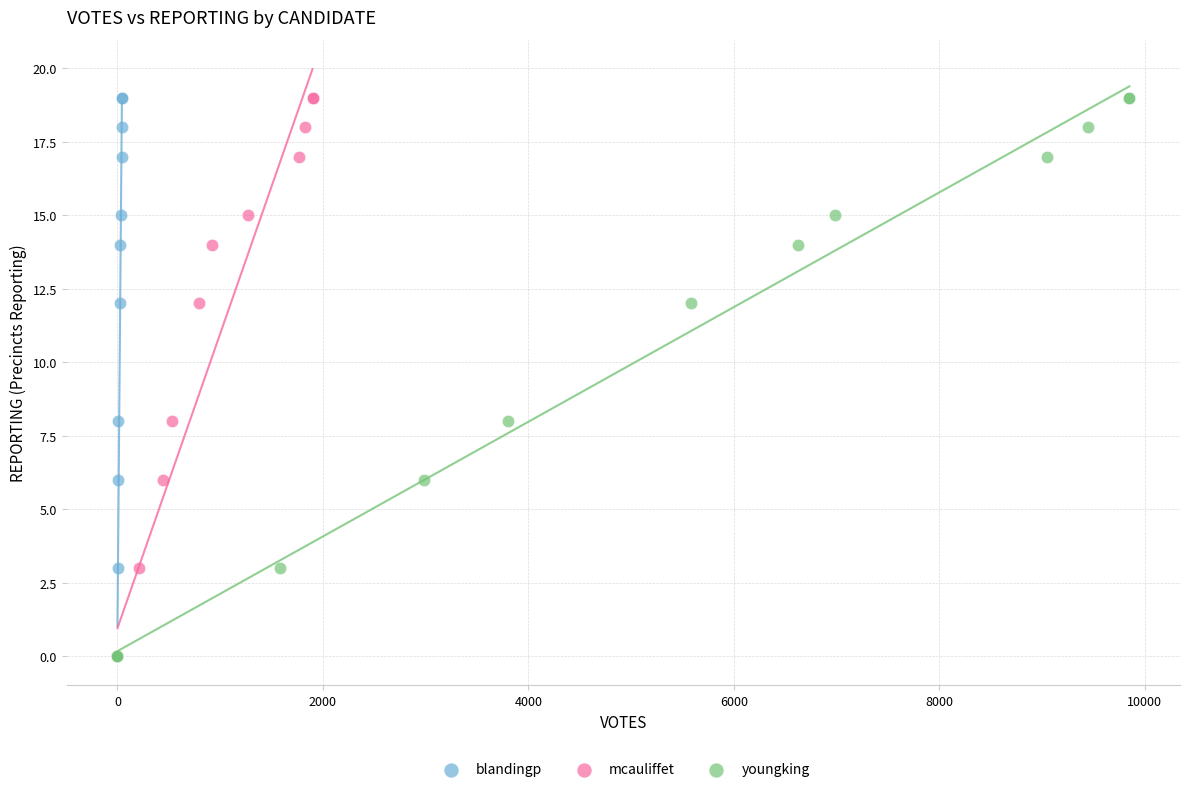

What are all the series names shown in the legend?

blandingp, mcauliffet, youngking